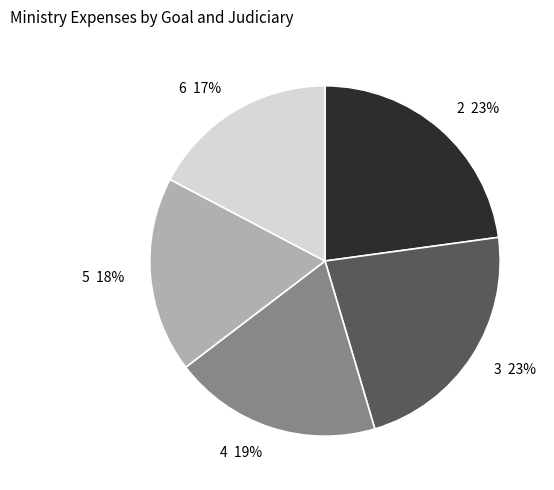

To the nearest percent, what percentage of the pie is 4?

19%